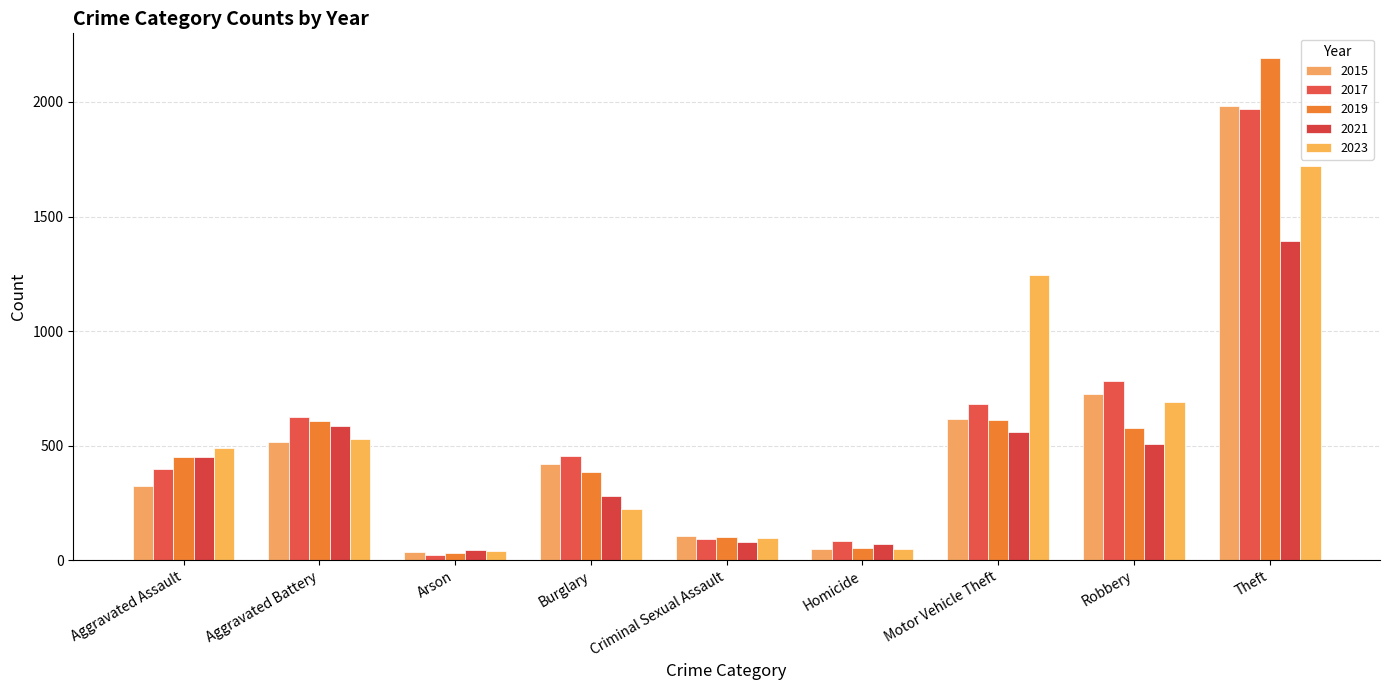

List the labels in order of 2023 value, largest first.

Theft, Motor Vehicle Theft, Robbery, Aggravated Battery, Aggravated Assault, Burglary, Criminal Sexual Assault, Homicide, Arson